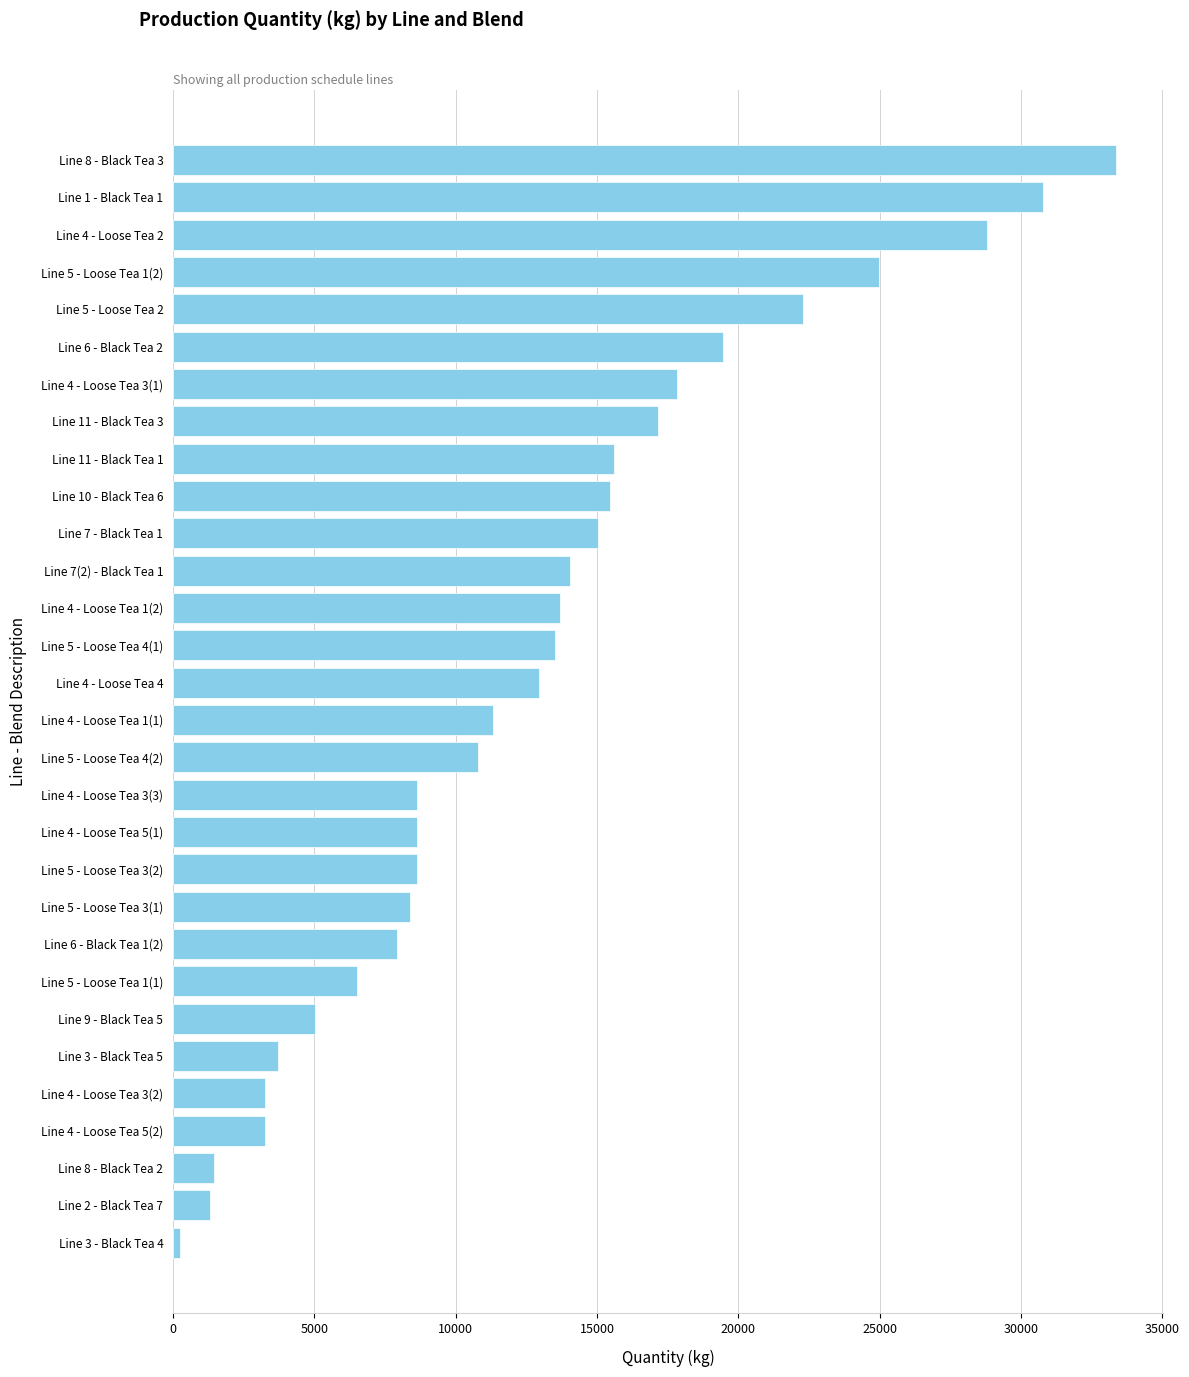

What is the change in value from Line 5 - Loose Tea 1(2) to Line 4 - Loose Tea 4?

-12000.0